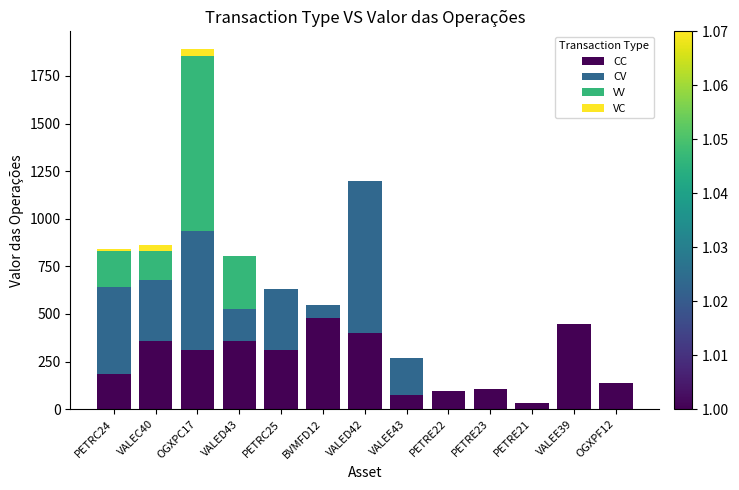

The value of CC at PETRC25 is 312.0. True or false?

True